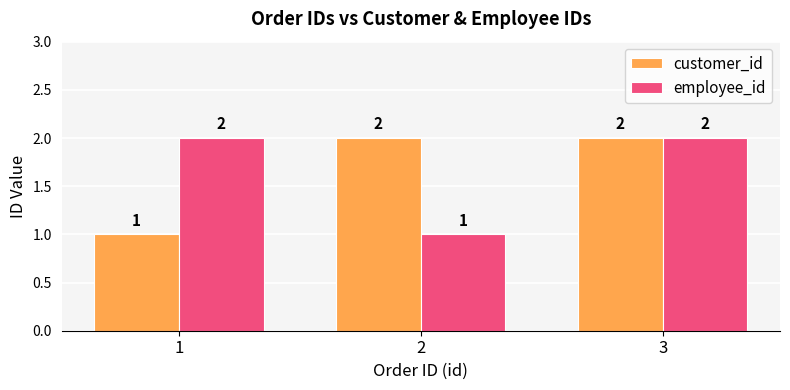

Reading left to right, extract all data points from this chart.

customer_id: 1=1	2=2	3=2
employee_id: 1=2	2=1	3=2